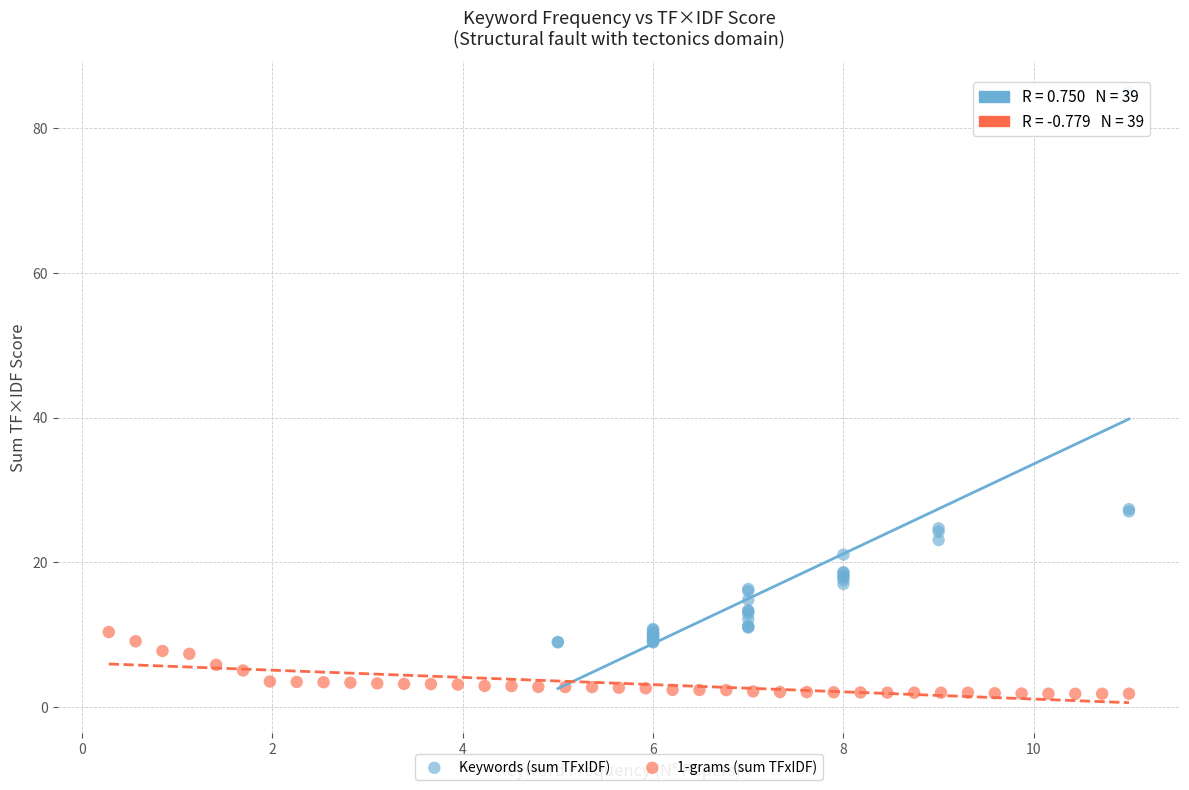

What are all the series names shown in the legend?

Keywords (sum TFxIDF), 1-grams (sum TFxIDF)